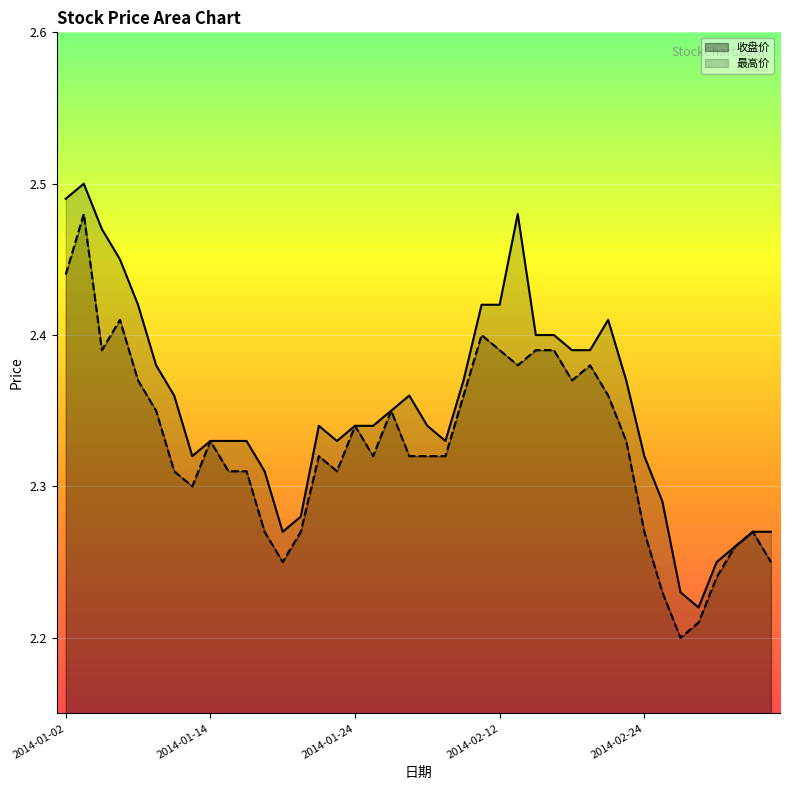

True or false: 最高价 has a value of 1.6 at 2014-01-24.

False